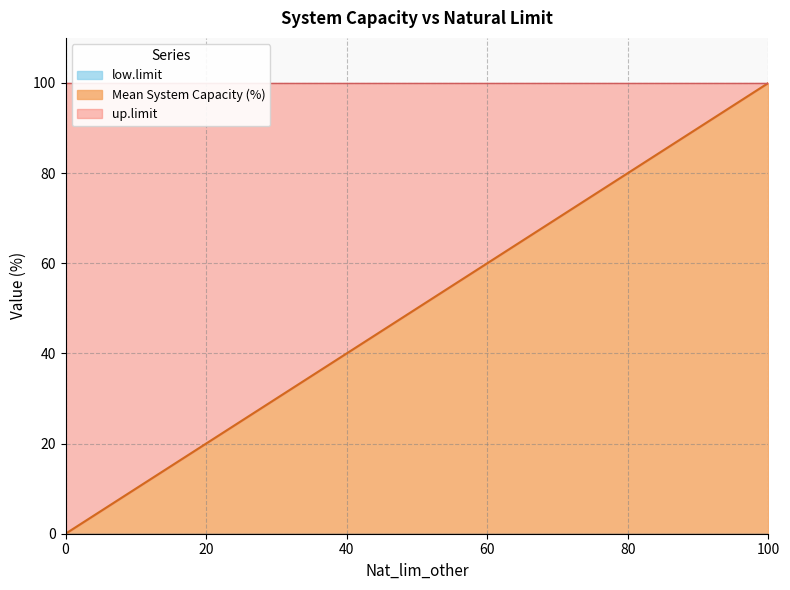

At 80, list the series in order from smallest to largest.

low.limit, Mean System Capacity (%), up.limit